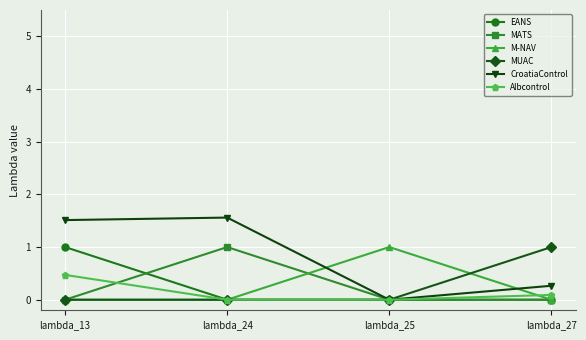

The CroatiaControl series shows 1.6 at lambda_24. True or false?

True